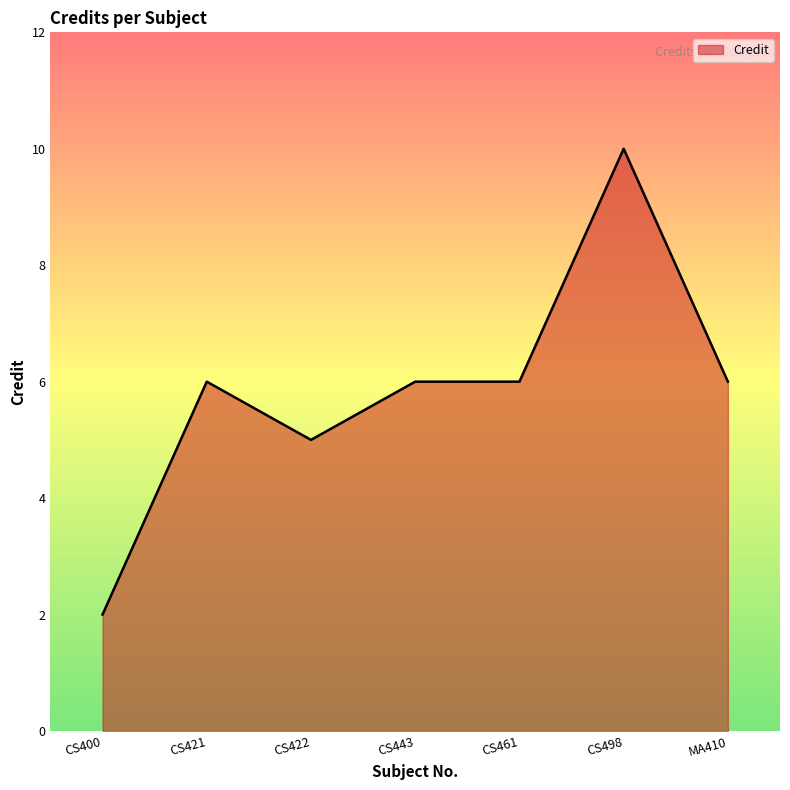

Where is the first local minimum?

CS422